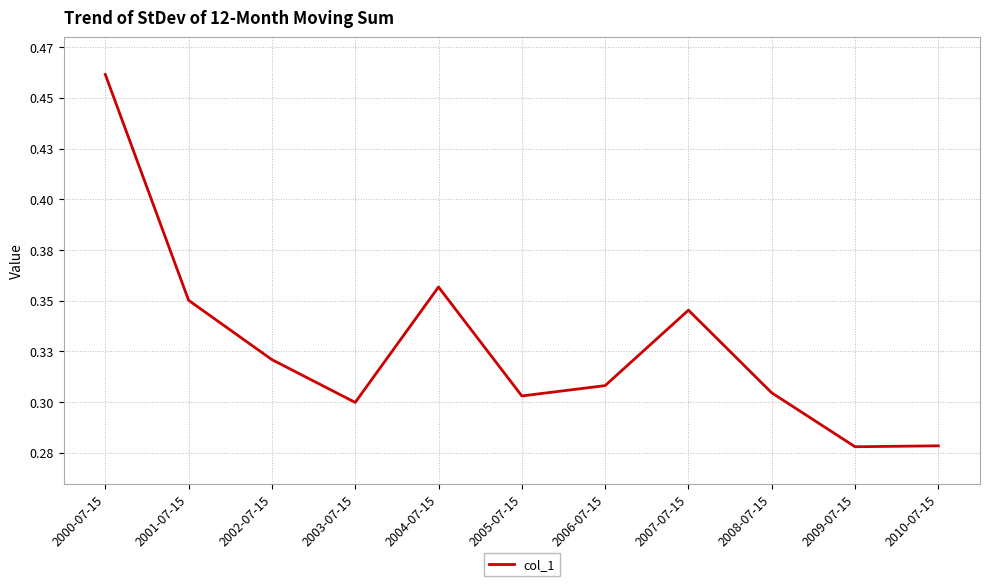

What value does the data have at 2009-07-15?

0.3